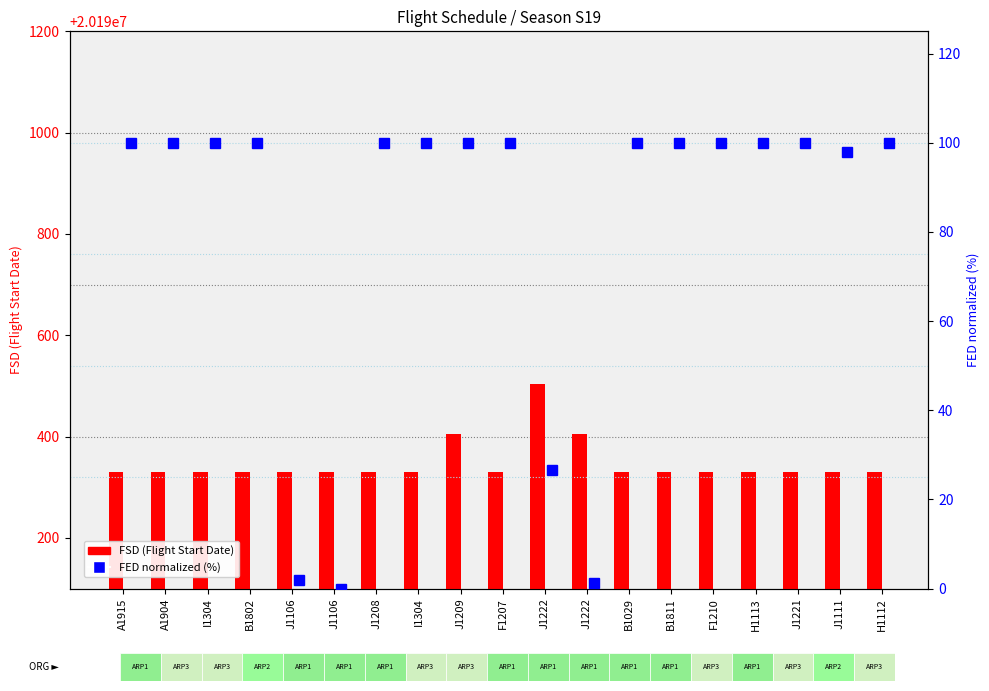

Reading right to left, transcribe all the data shown in this chart.

FSD (Flight Start Date): 20190331.0	20190331.0	20190331.0	20190331.0	20190331.0	20190331.0	20190331.0	20190405.0	20190504.0	20190331.0	20190406.0	20190331.0	20190331.0	20190331.0	20190331.0	20190331.0	20190331.0	20190331.0	20190331.0
FED normalized (0-100): 100.0	98.0	100.0	100.0	100.0	100.0	100.0	1.3	26.6	100.0	100.0	100.0	100.0	0.0	2.0	100.0	100.0	100.0	100.0